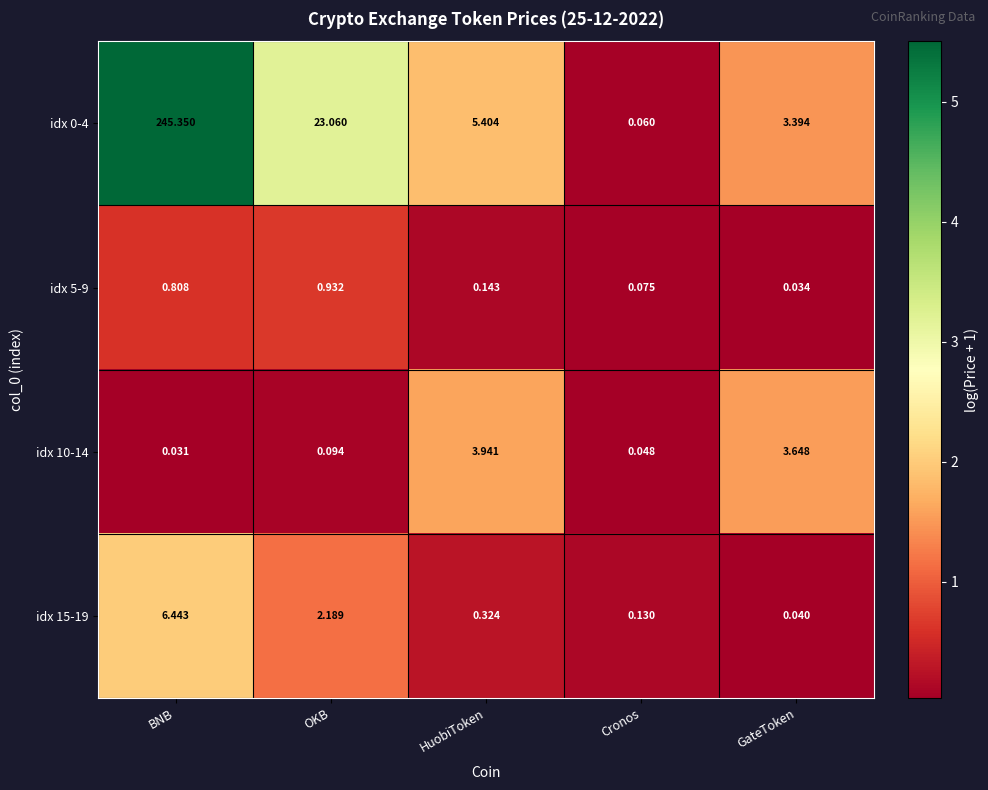

List the labels in order of idx 5-9 value, largest first.

OKB, BNB, HuobiToken, Cronos, GateToken